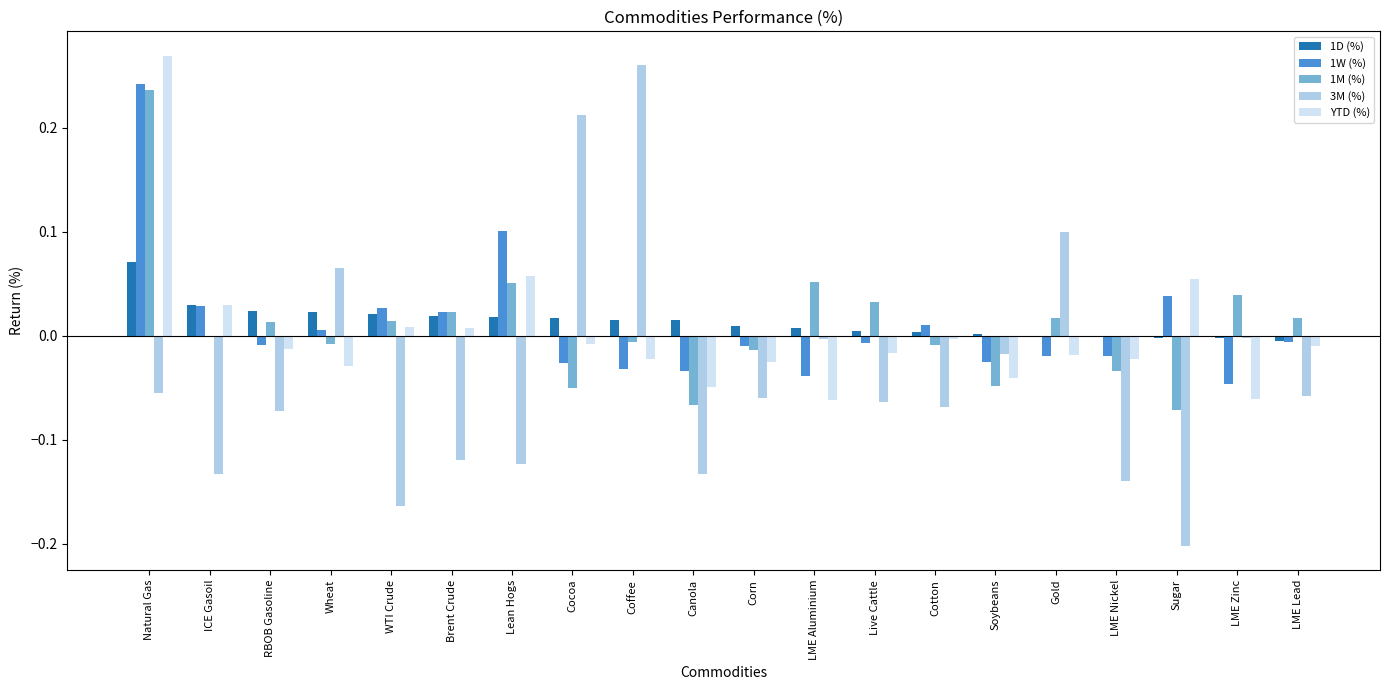

Is it true that YTD (%) equals -0.0 at RBOB Gasoline?

True